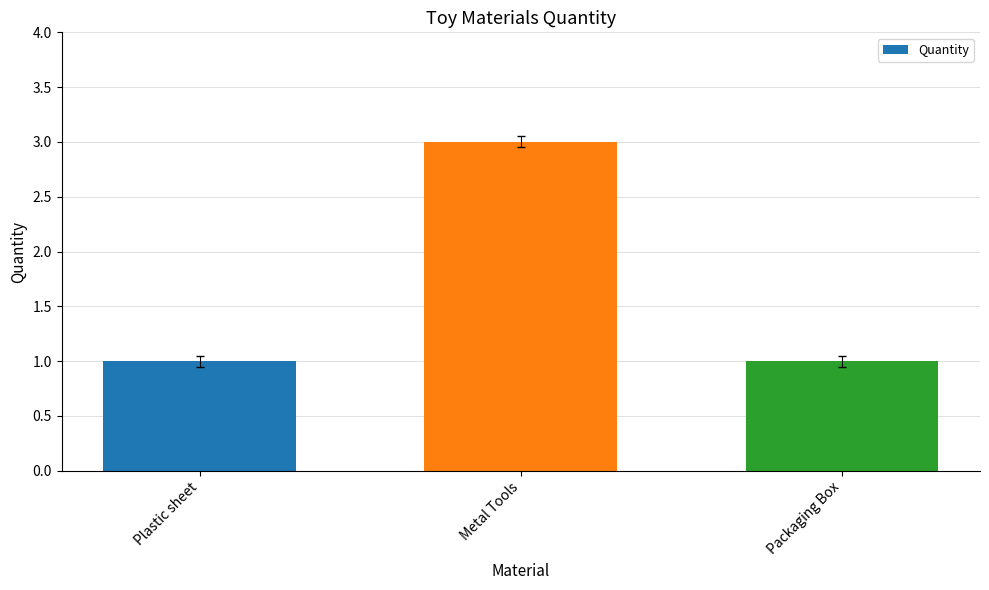

Are the bars grouped side by side (vs. stacked)?

No